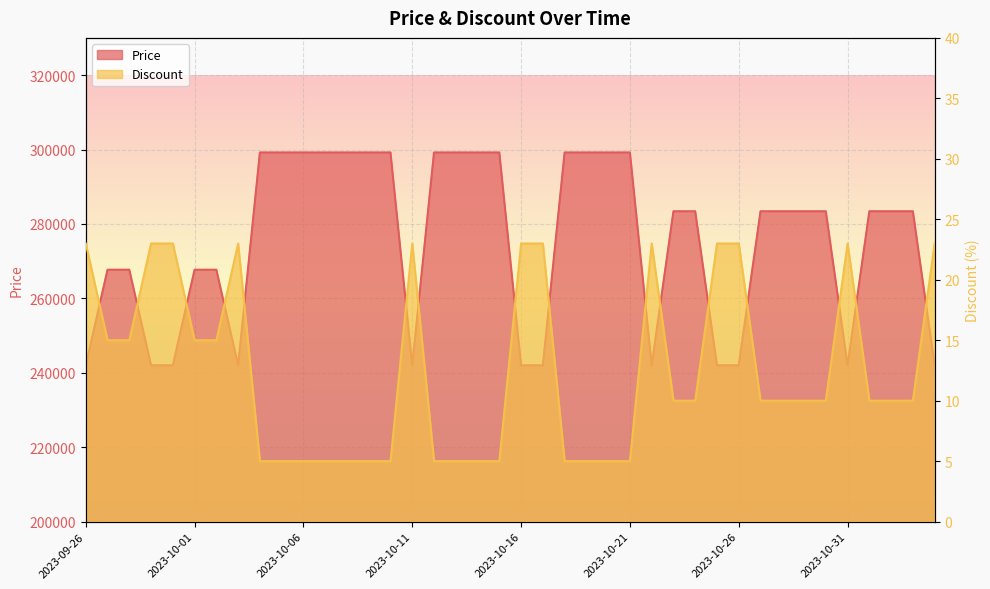

How many Price values are between 242000 and 299200?

40